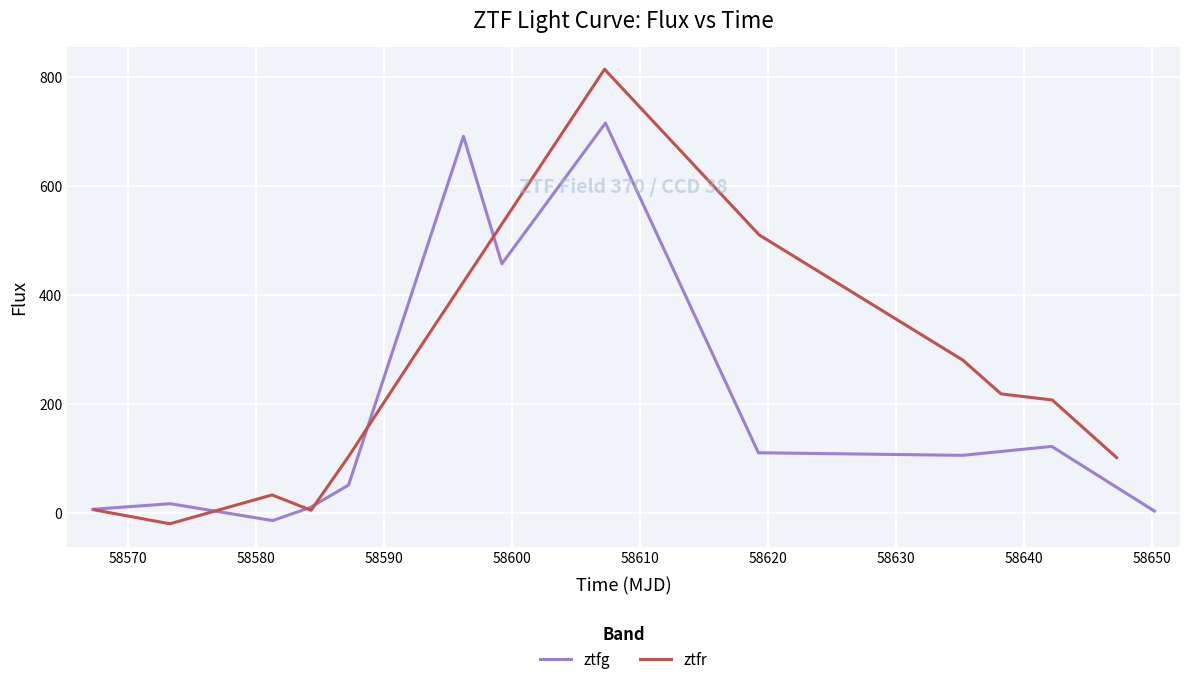

Which series has the widest spread of values?

ztfr